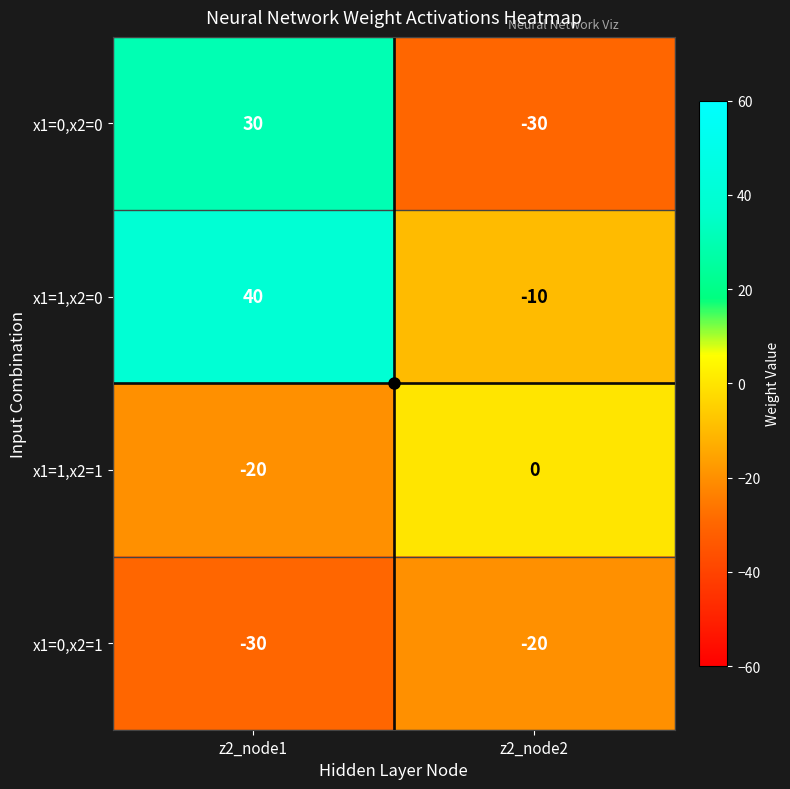

True or false: x1=0,x2=0 has a value of -30 at z2_node2.

True